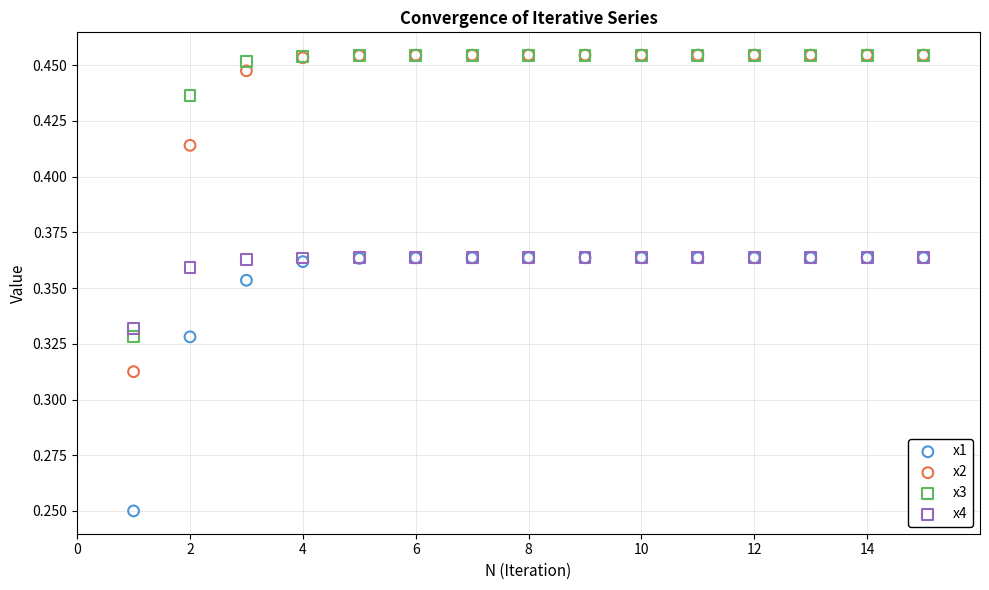

Which series reaches the minimum Y coordinate?

x1